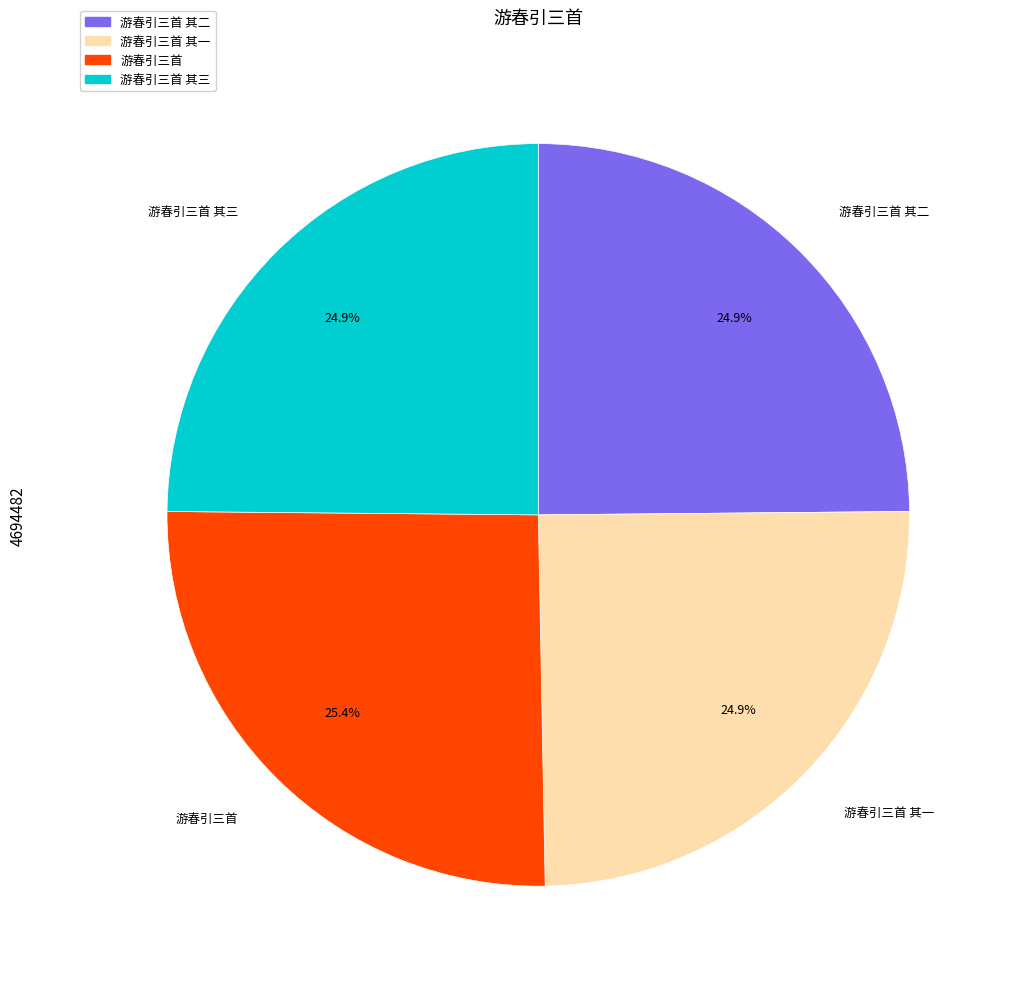

Does any single category account for the majority?

No